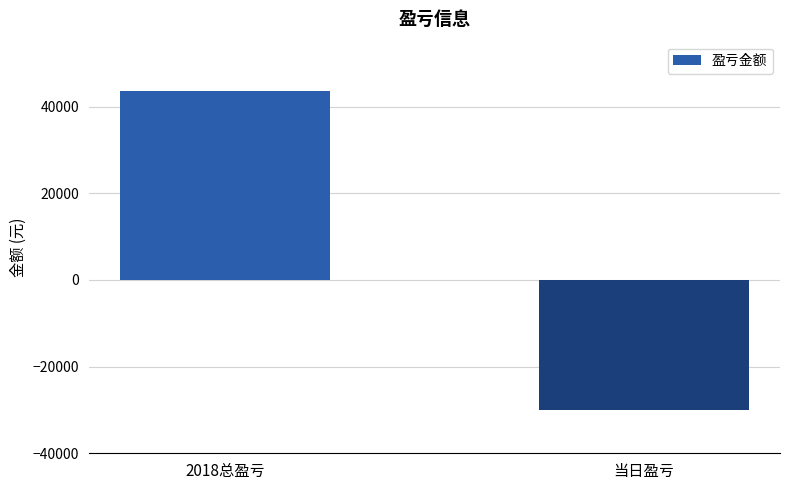

What is the greatest value displayed?

43605